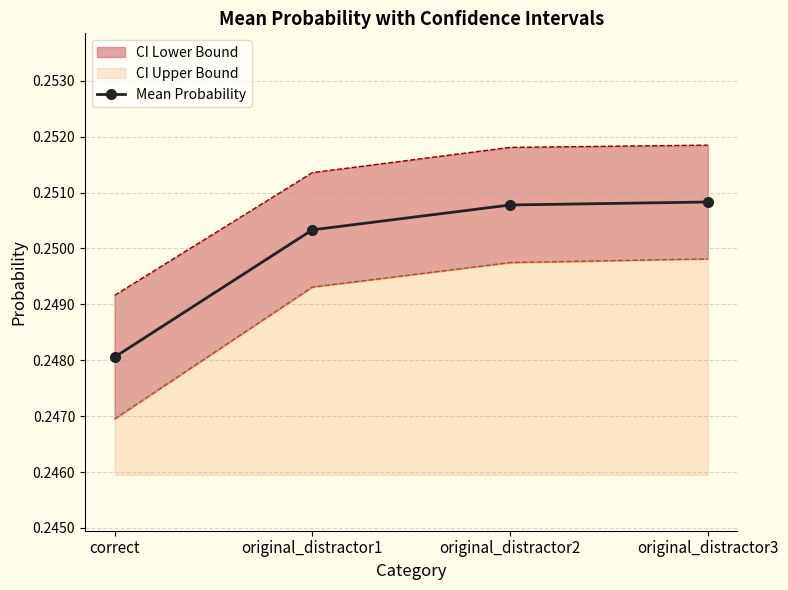

What is the maximum value shown in the chart?

0.3